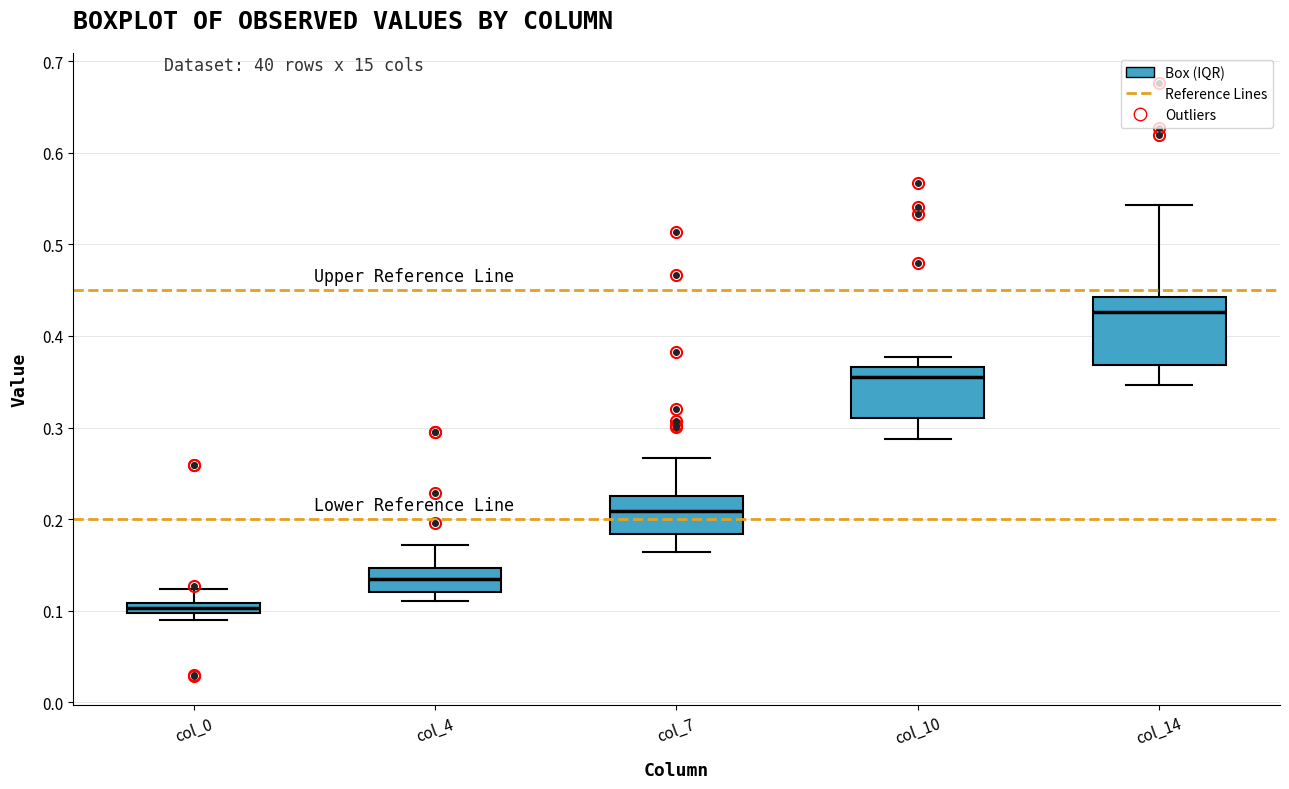

Where does the upper whisker of the box for col_4 end on the y-axis? The values are not printed on the chart, so give them approximately, as read against the axis.

0.17